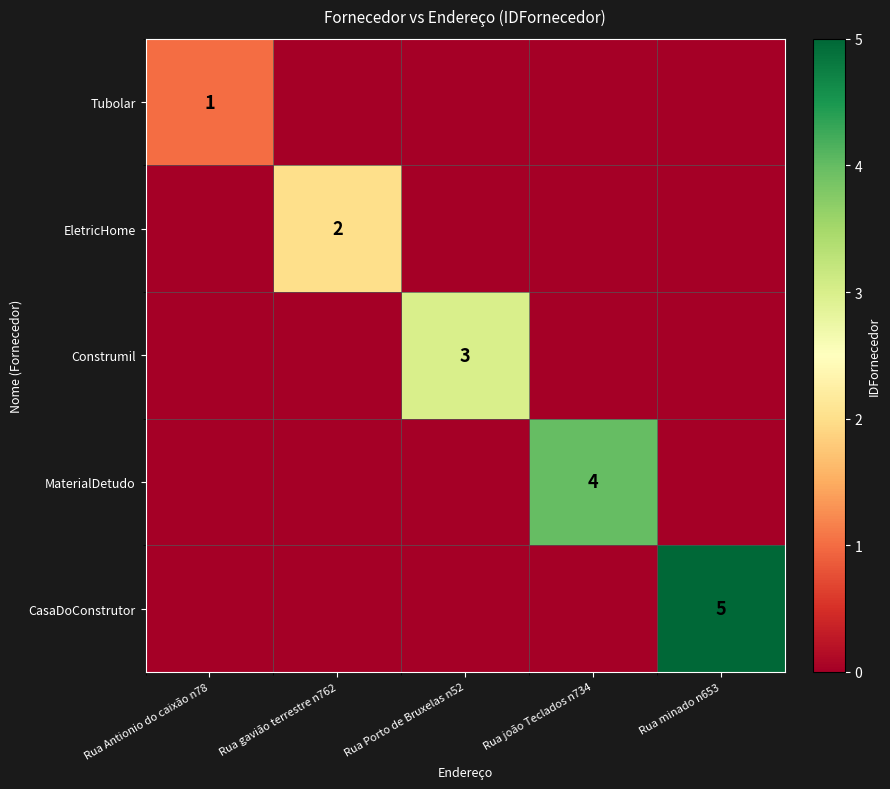

What is the difference between the maximum and minimum values in the EletricHome series?

2